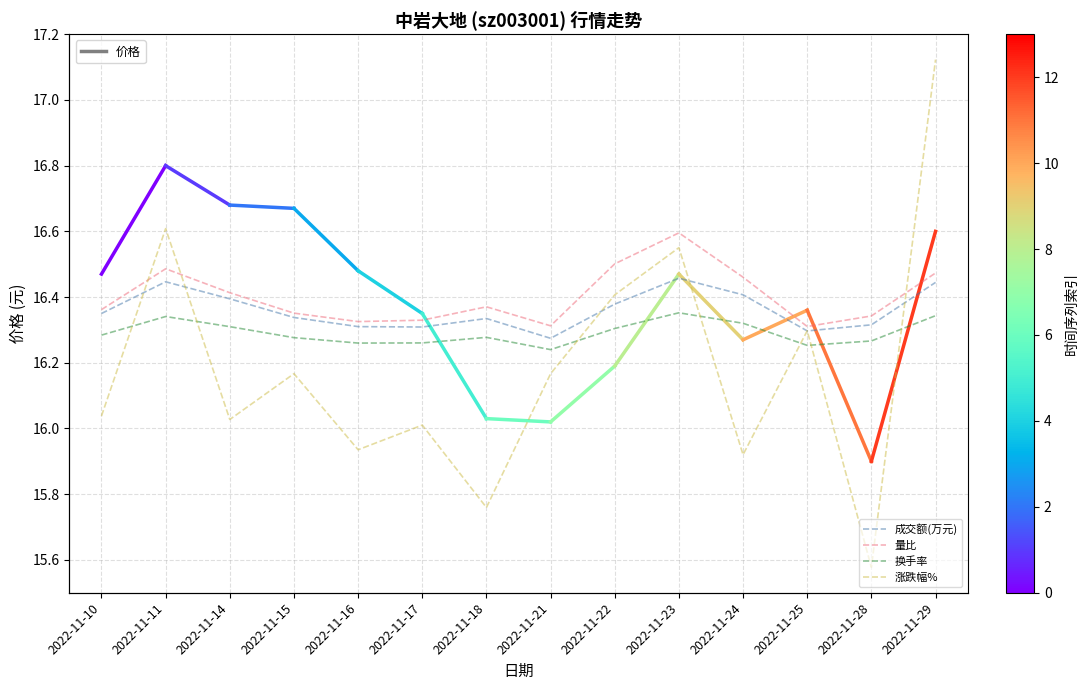

True or false: 量比 and 换手率 intersect in this chart.

False